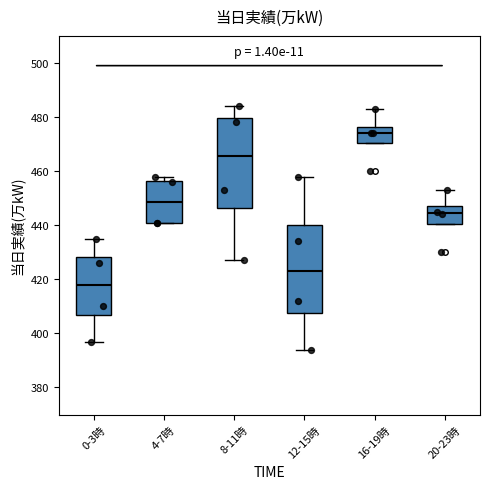

Reading left to right, transcribe this box plot: for each box, give where its median line is, the range the box spans, and where its two whiskers end, as read against the y-axis. The values are not printed on the chart, so give them approximately, as read against the axis.

0-3時: median 418, box 406 to 428, whiskers 398 to 436
4-7時: median 448, box 442 to 456, whiskers 442 to 458
8-11時: median 466, box 446 to 480, whiskers 428 to 484
12-15時: median 424, box 408 to 440, whiskers 394 to 458
16-19時: median 474, box 470 to 476, whiskers 470 to 484
20-23時: median 444, box 440 to 448, whiskers 440 to 454